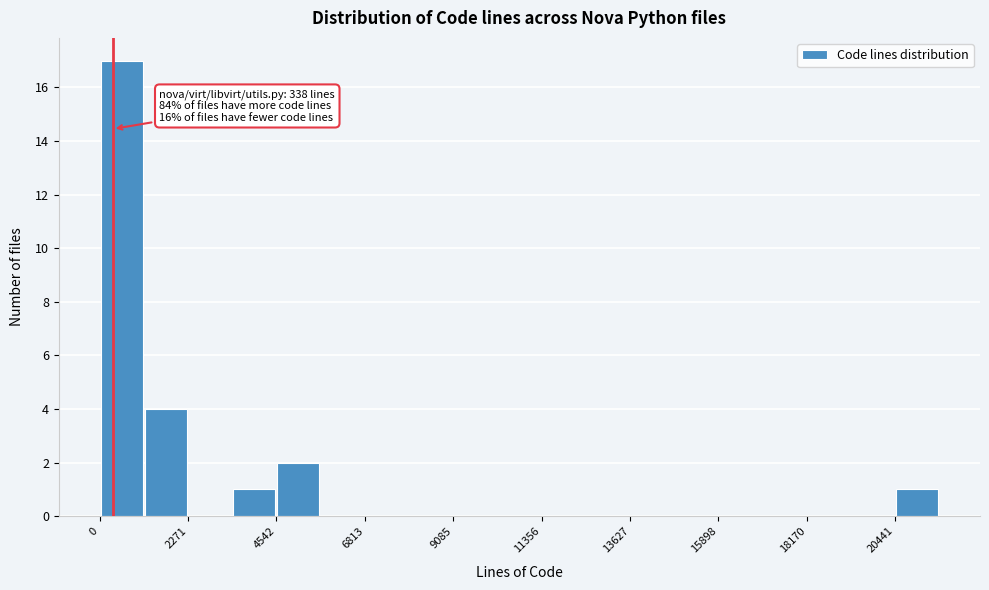

Around what value on the x-axis is the tallest bar? Give the approximate position of its centre, as read against the axis.

500